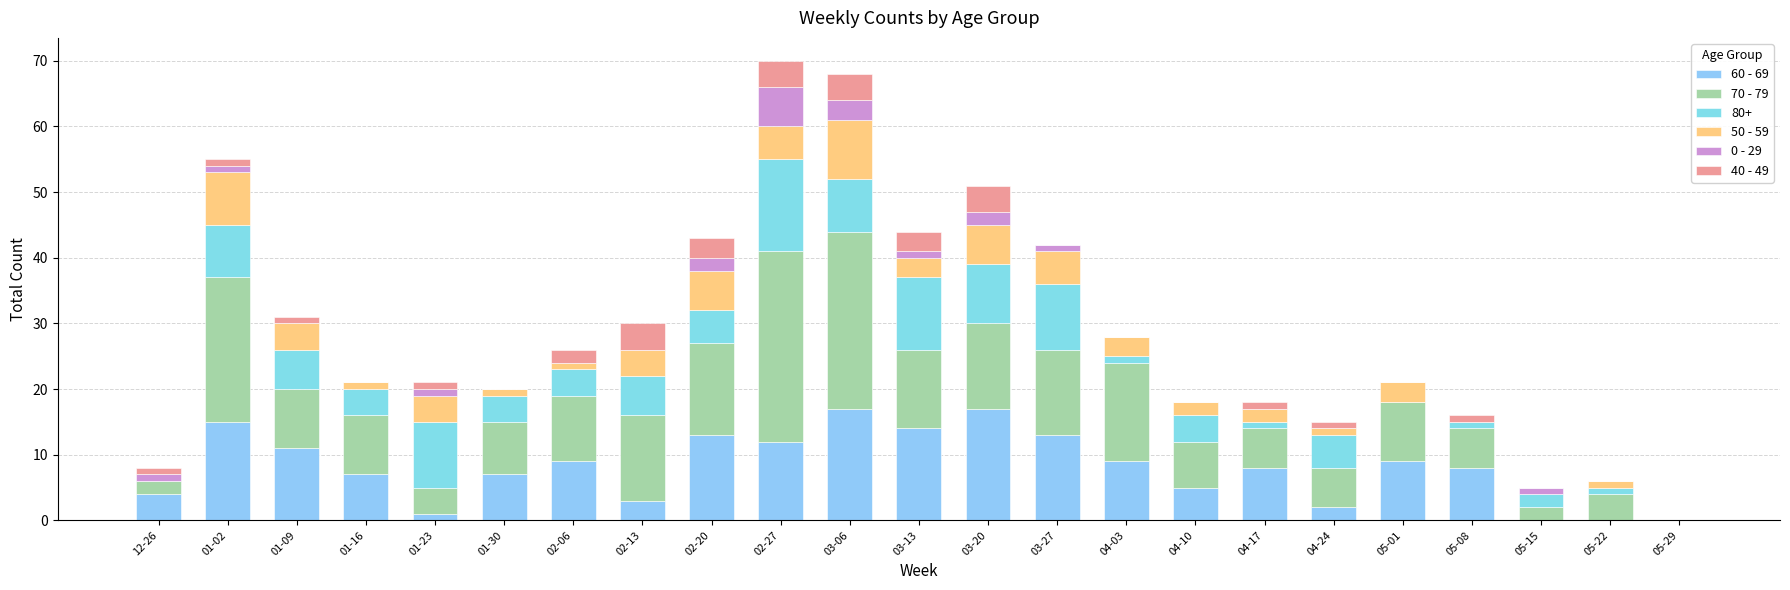

What is the difference between the maximum and minimum values in the 60 - 69 series?

17